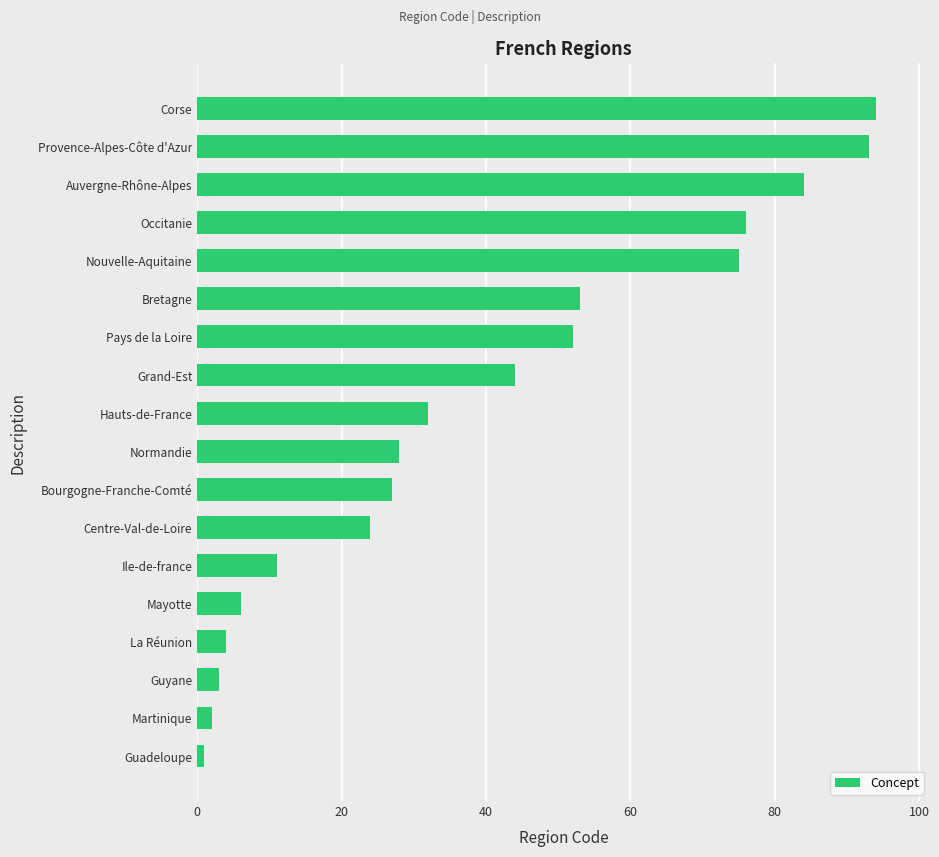

What is the ratio of the value at Bretagne to the value at Auvergne-Rhône-Alpes?

0.6